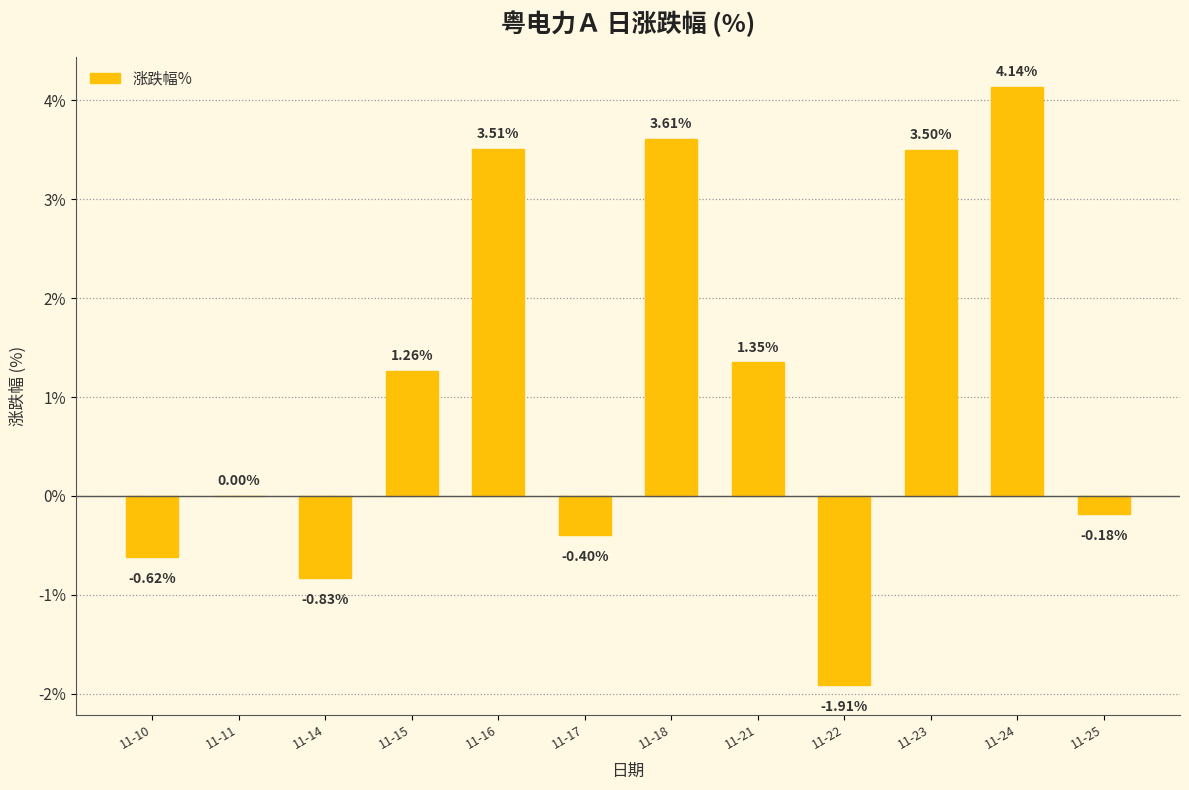

What is the sum of the values at 11-16 and 11-23?

7.0